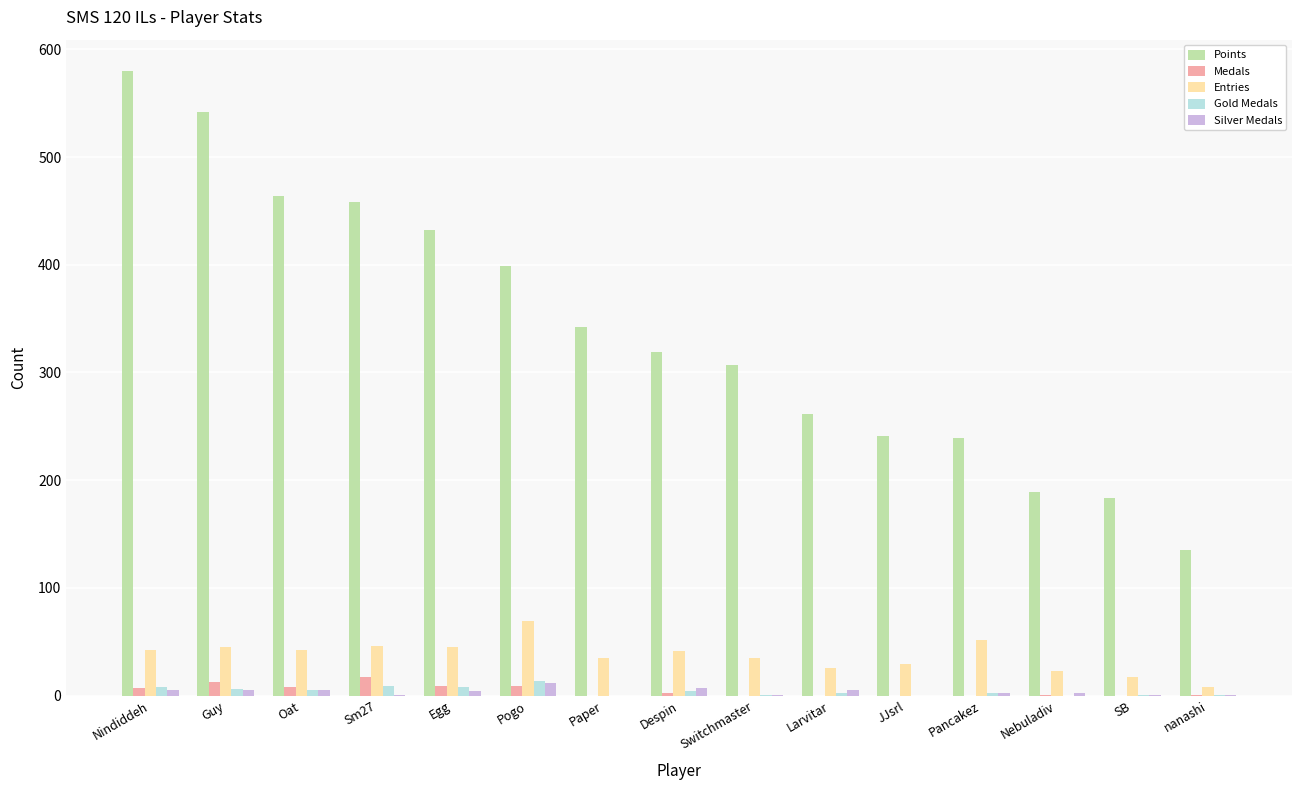

Which series has the largest total across all categories?

Points